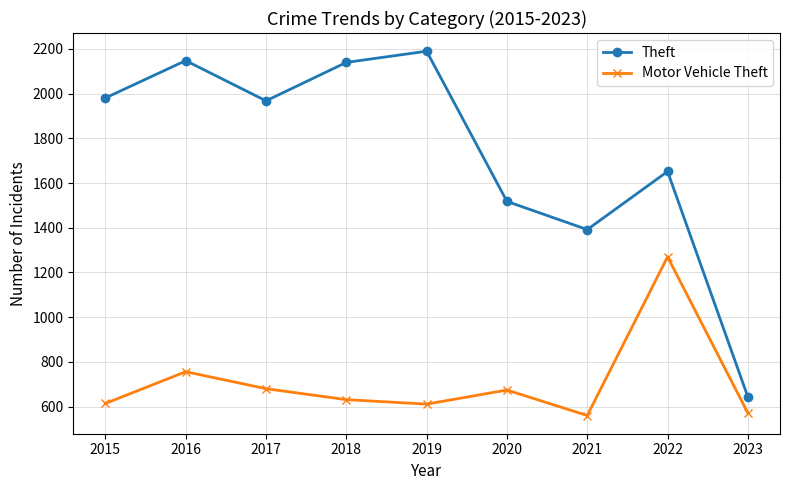

Rank the series by their maximum value, from highest to lowest.

Theft, Motor Vehicle Theft